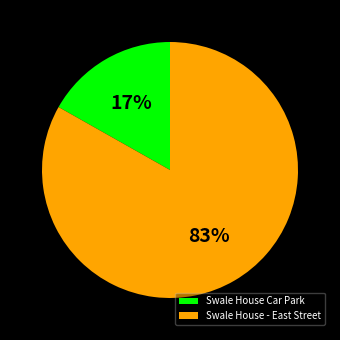

To the nearest percent, what percentage of the pie is Swale House Car Park?

17%